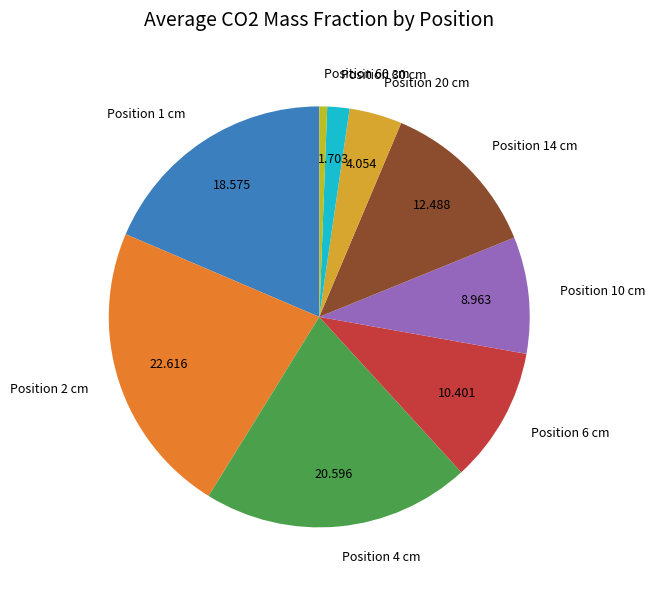

Does any single category account for the majority?

No